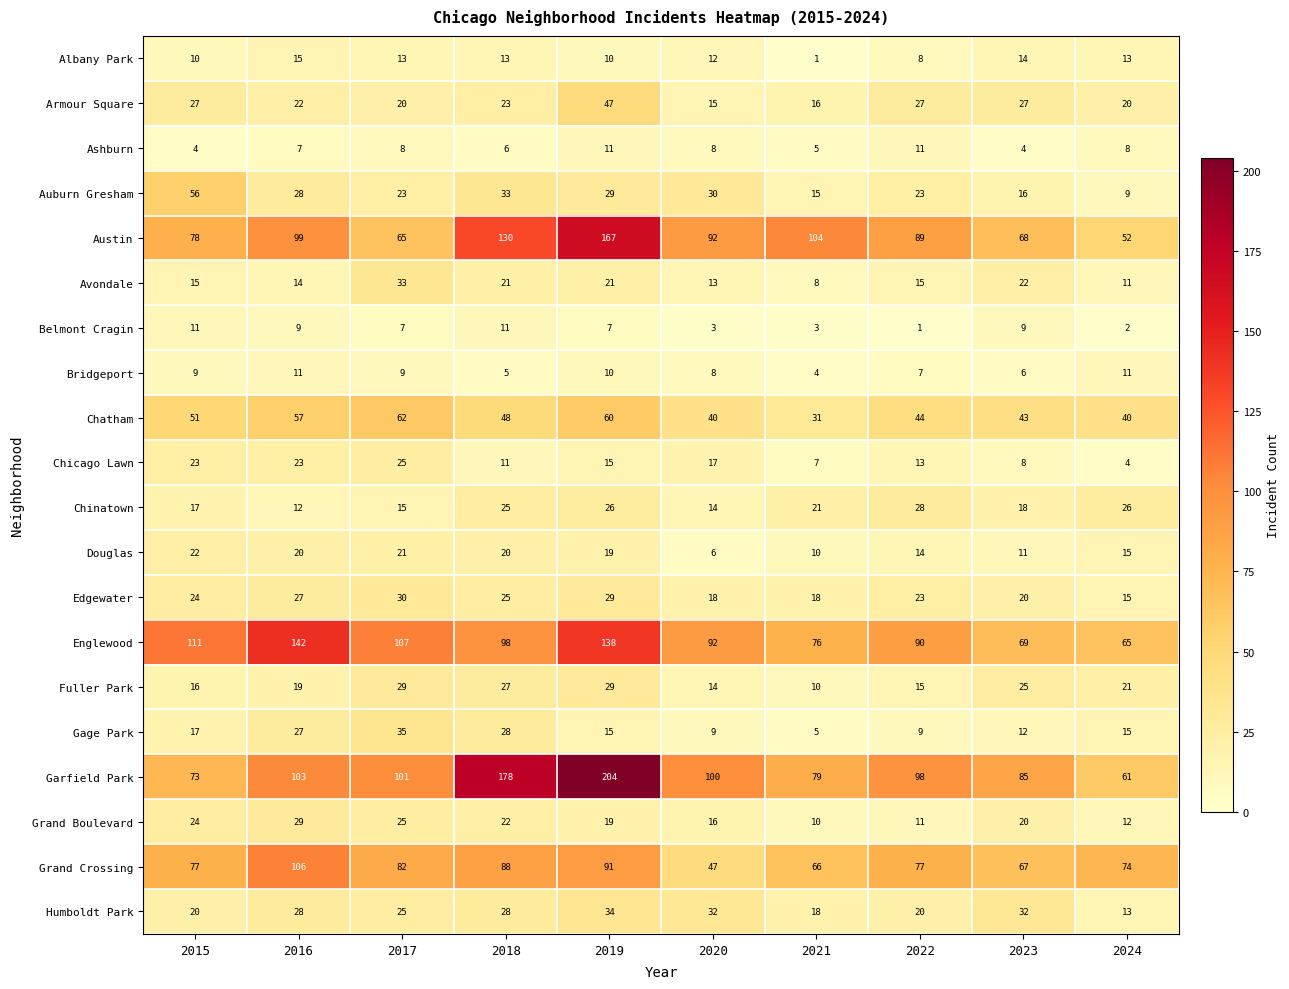

What is the average value of the Auburn Gresham series?

26